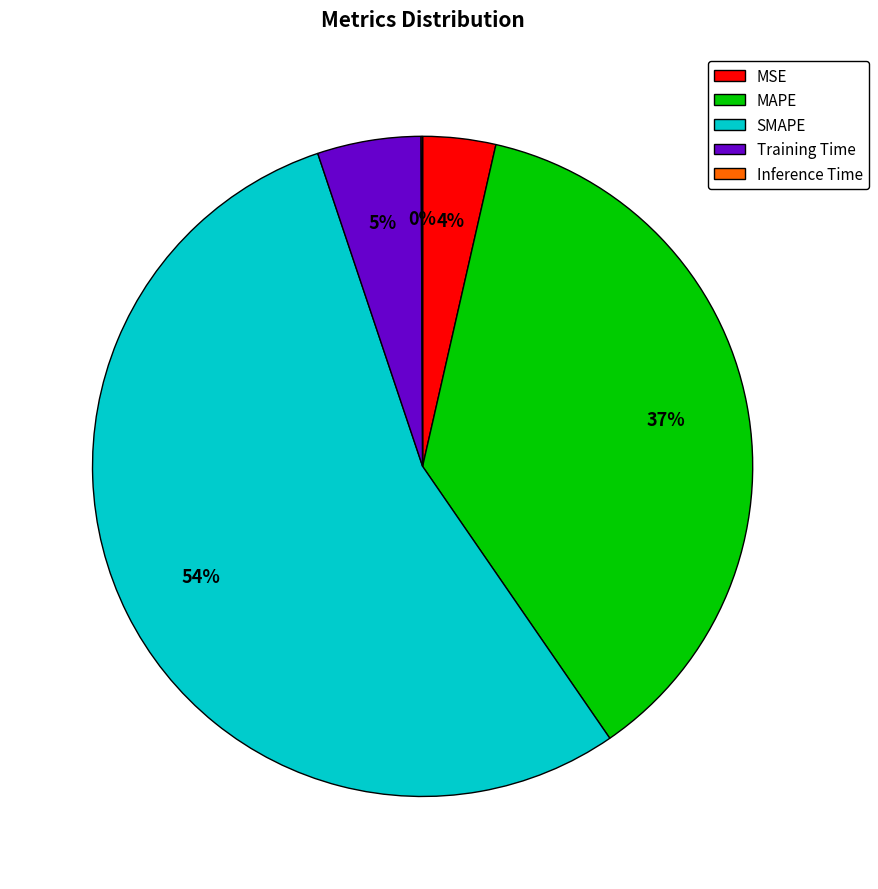

Which category has the biggest portion of the pie?

SMAPE